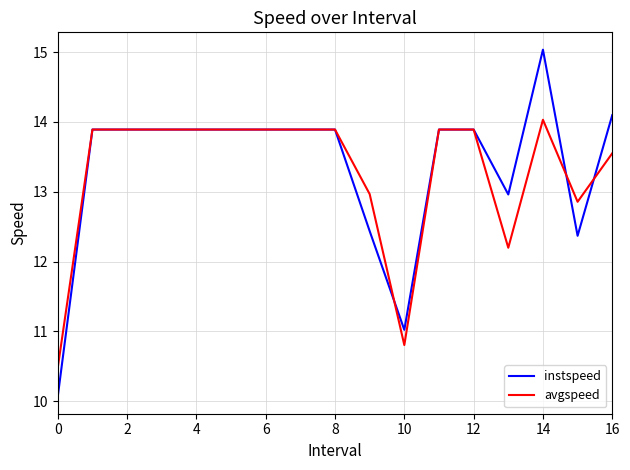

In avgspeed, how many points are lower than both neighbors (excluding endpoints)?

3